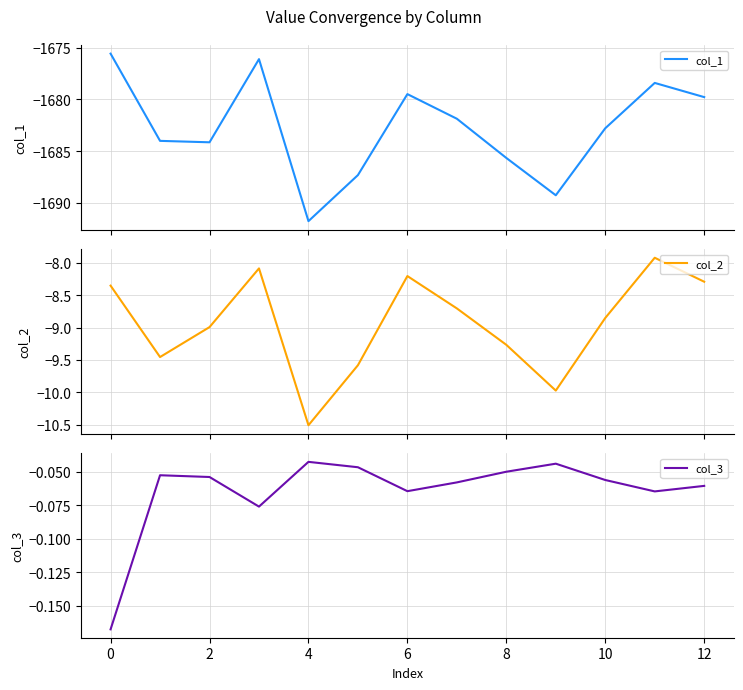

True or false: col_3 has a value of -0.0 at 8.

False